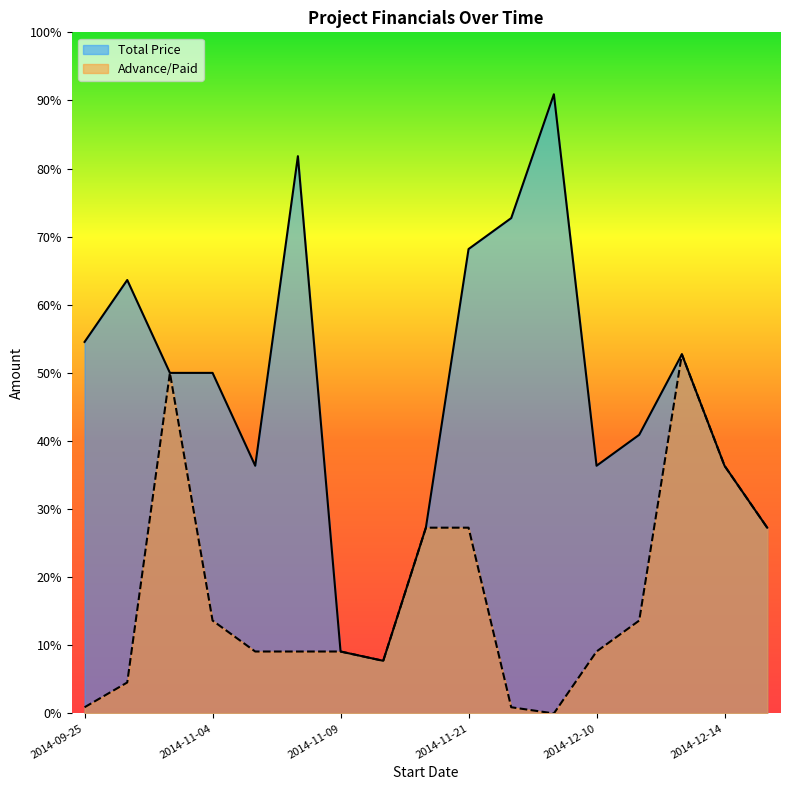

The value of Total Price at 2014-12-12 is 5800. True or false?

True